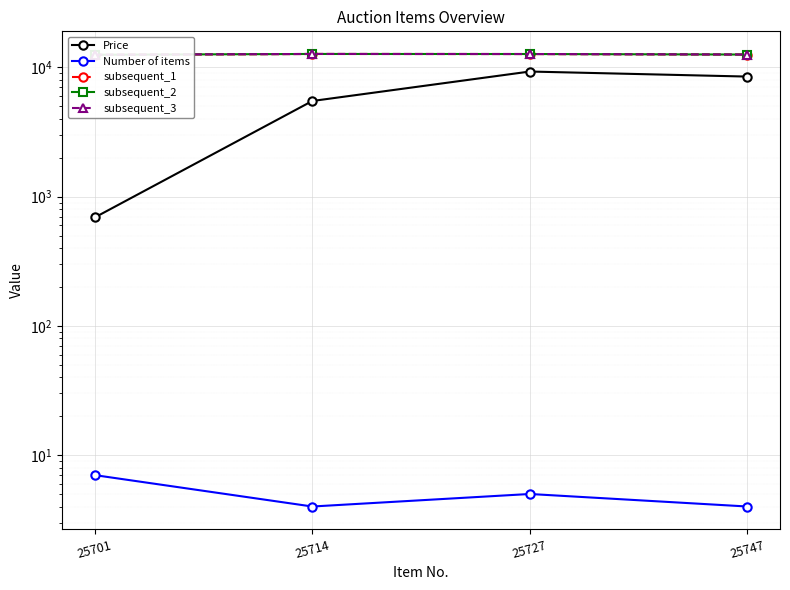

Count the number of categories in the chart.

4